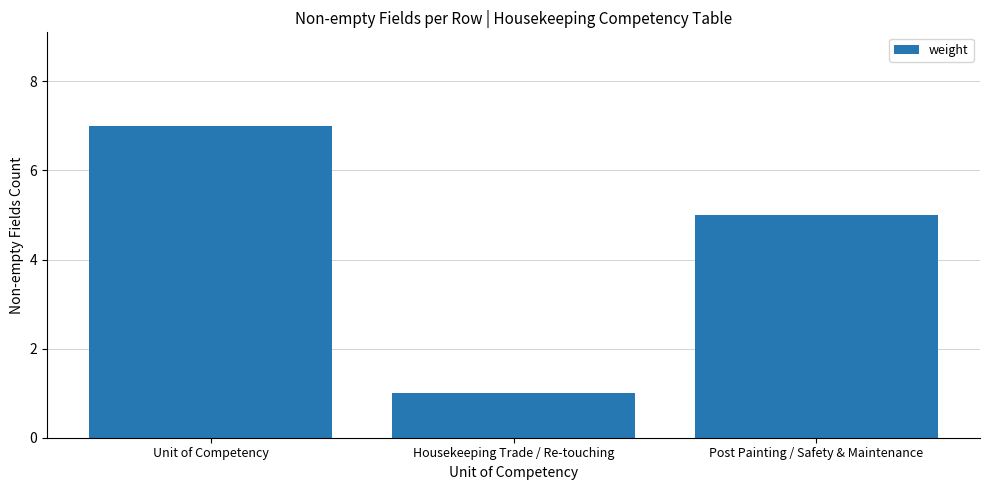

What is the sum of the values at Unit of Competency and Housekeeping Trade / Re-touching?

8